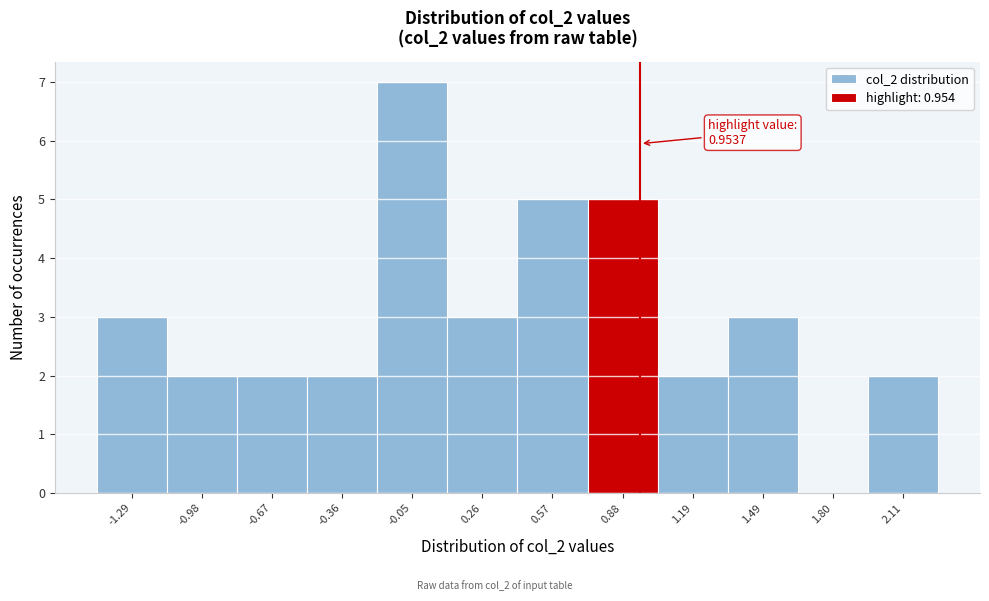

Which range on the x-axis has the tallest bar?

-0.20 to 0.10